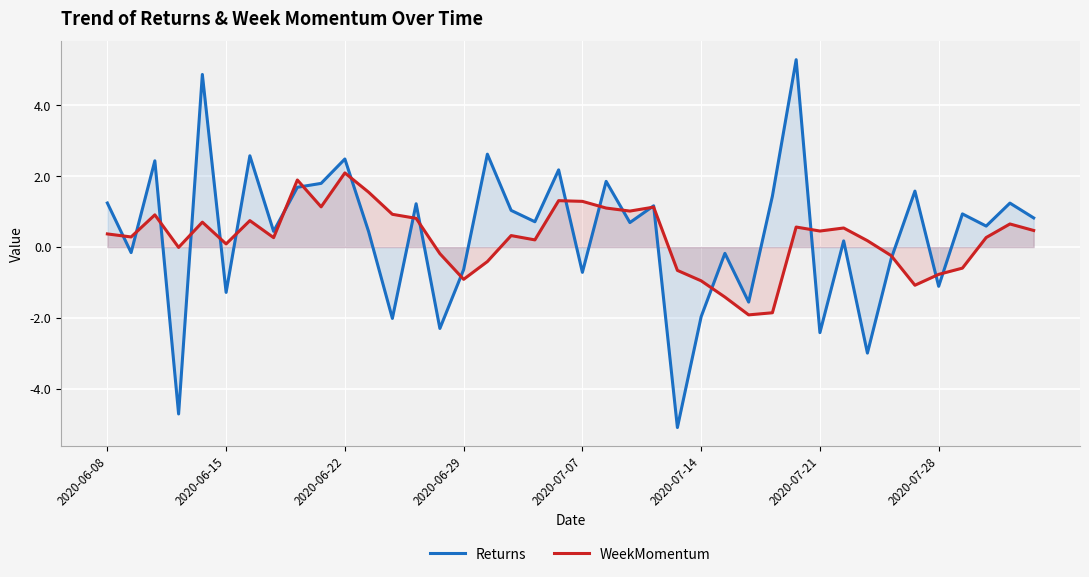

Read the Returns value at 2020-07-28.

-1.1